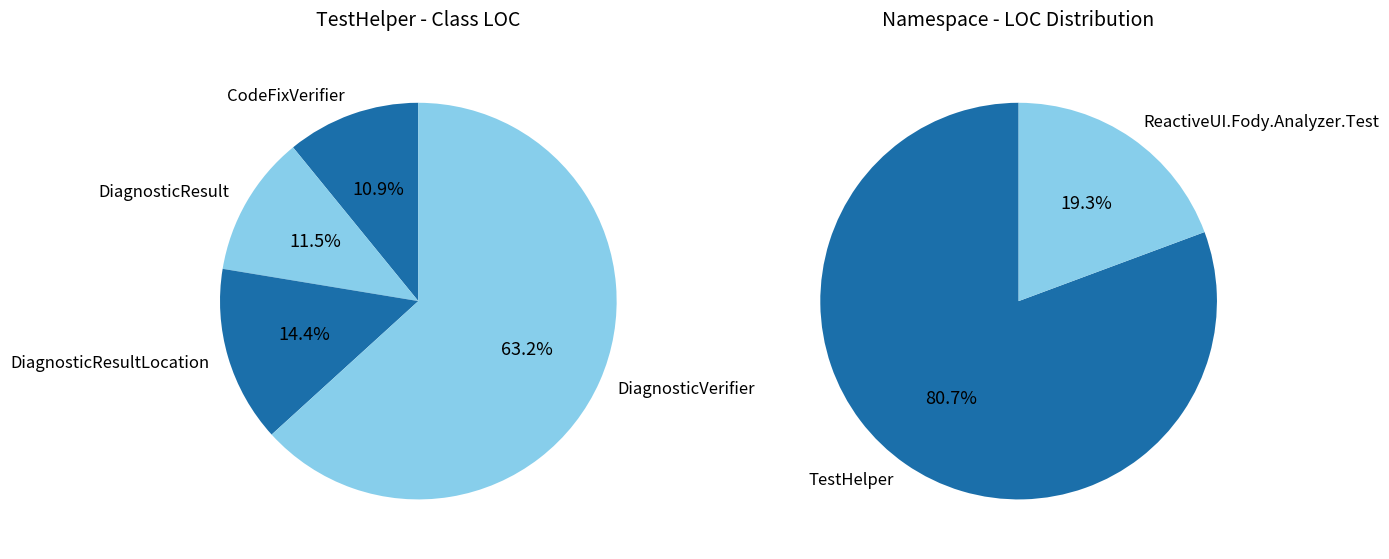

Do DiagnosticResultLocation and CodeFixVerifier together represent more than half of the pie?

No